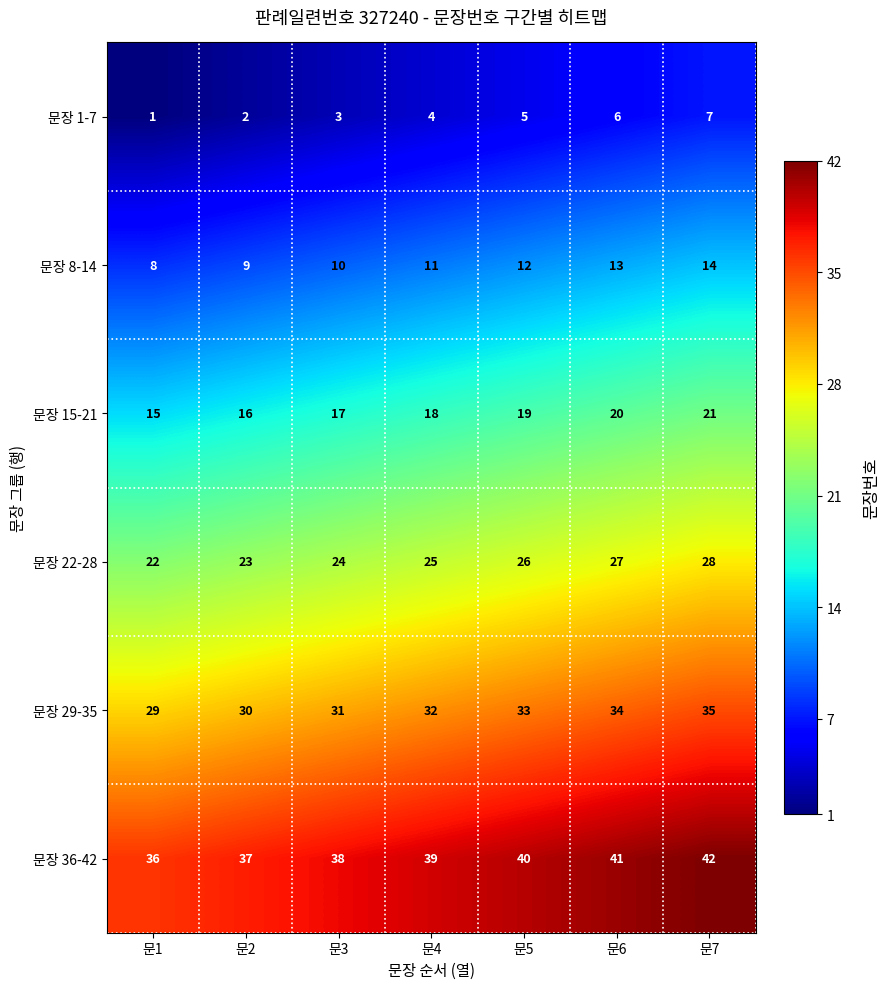

At which label is 문장 8-14 closest to 11?

문4